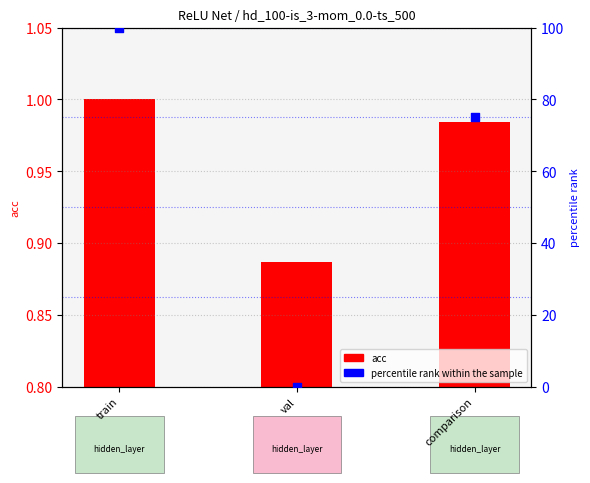

Which series contains the lowest Y value?

percentile rank within the sample